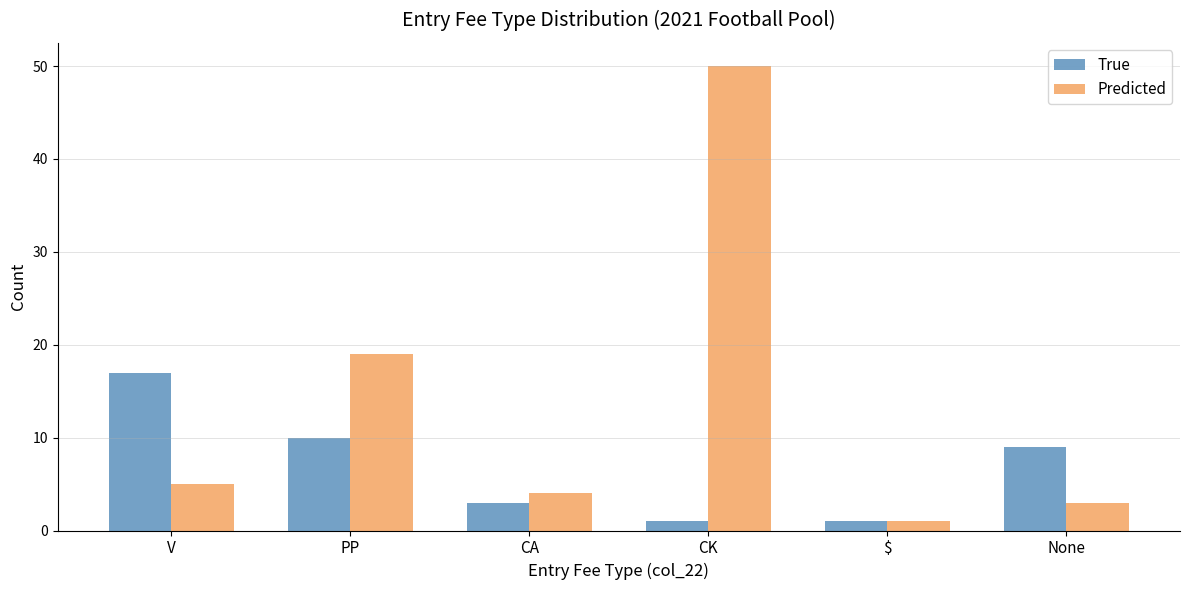

List the series in order of their peak value, highest first.

Predicted, True